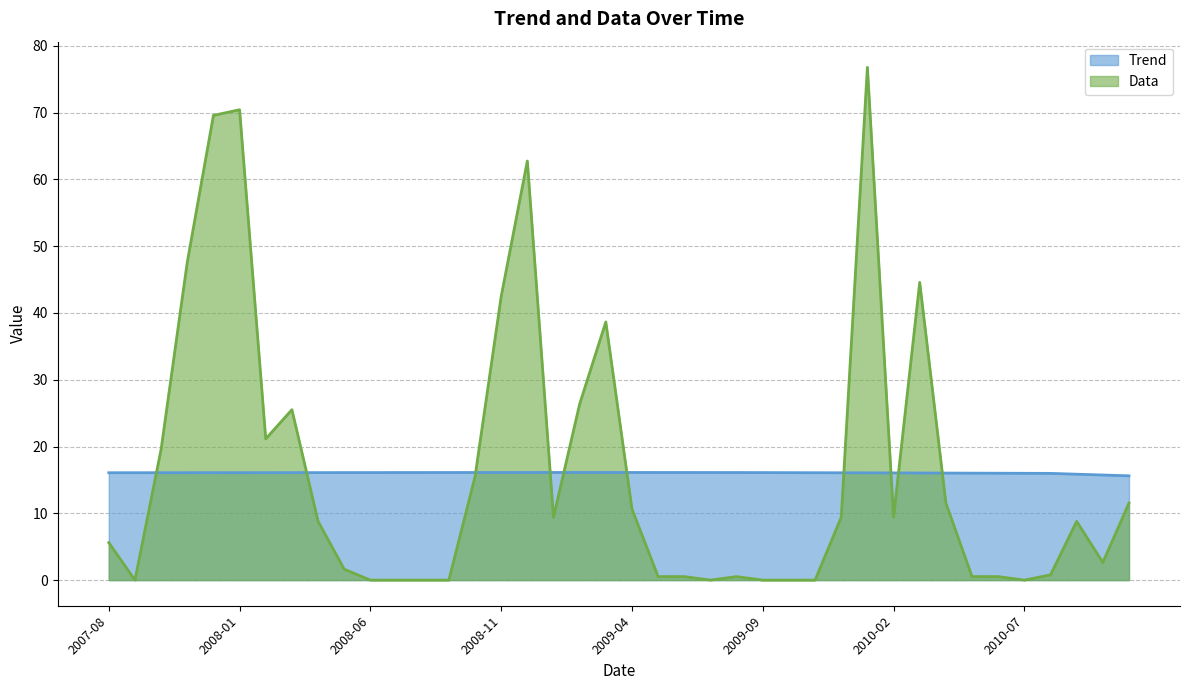

True or false: Trend has a value of 16.1 at 2008-03-01.

True